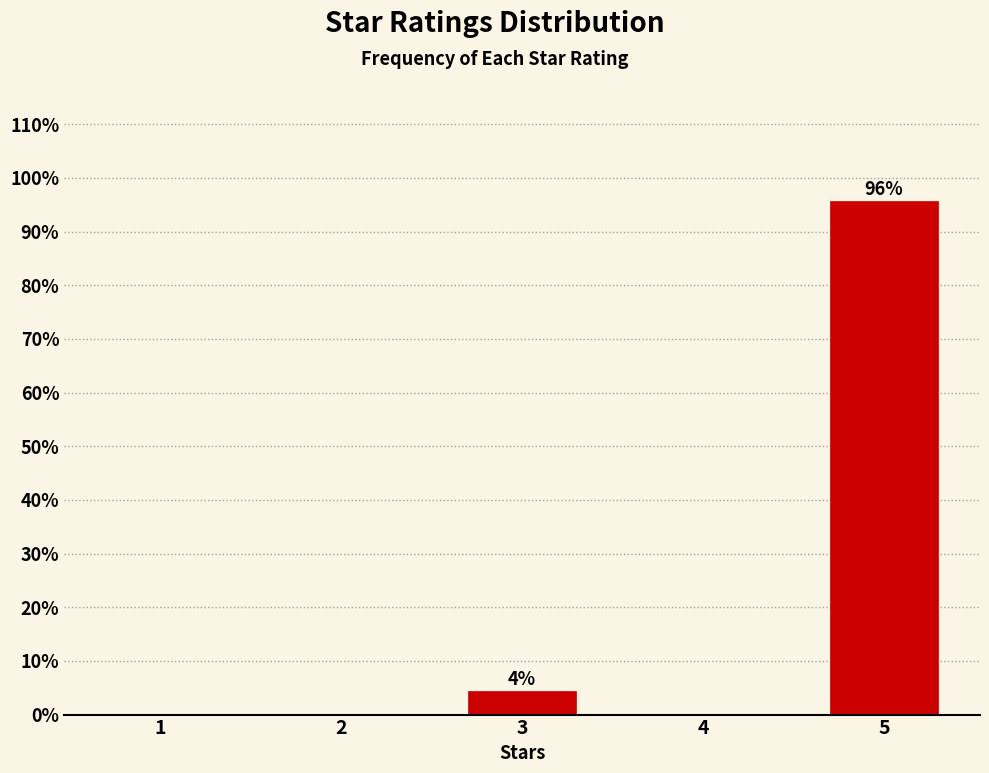

Reading left to right, transcribe all the data shown in this chart.

1=0.0	2=0.0	3=4.3	4=0.0	5=95.7